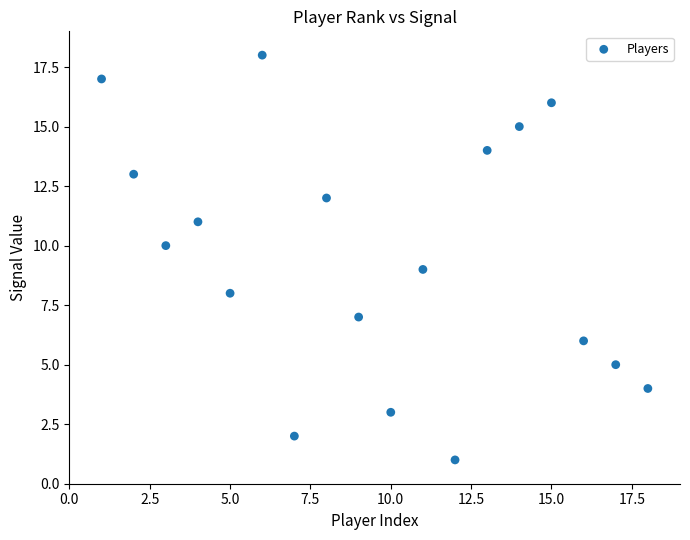

What is the range of X values (max minus min)?

17